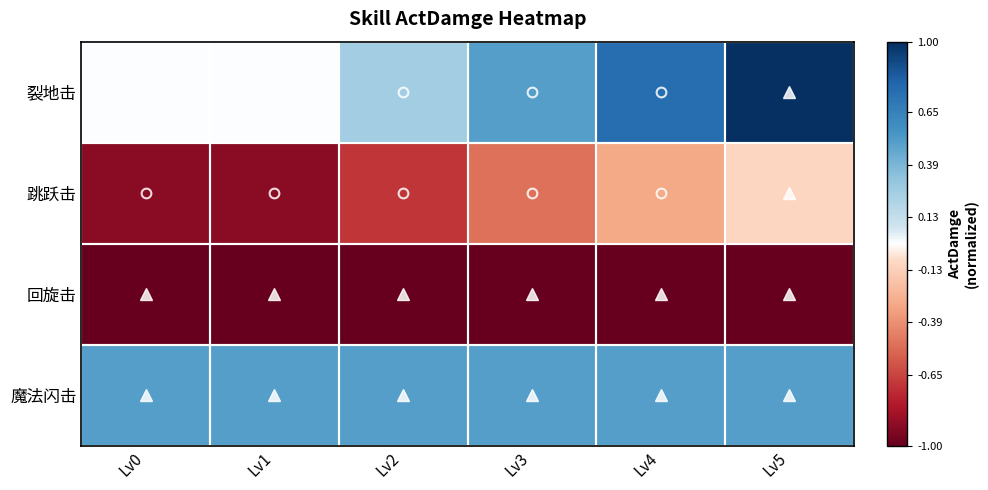

At which category is the sum across all series the highest?

Lv5